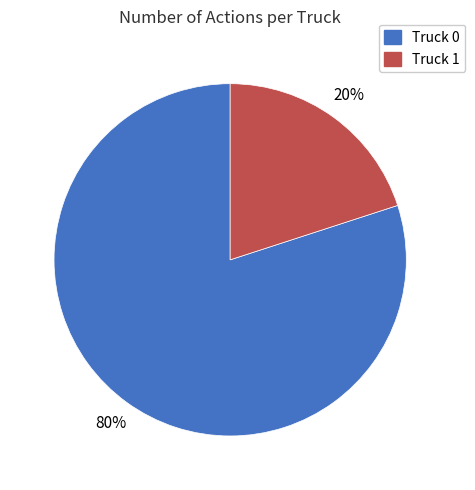

What is the largest slice in the pie chart?

Truck 0